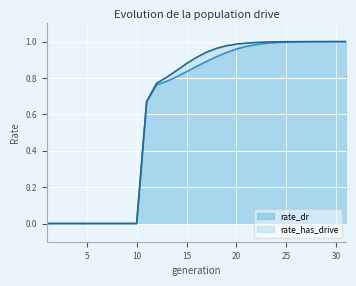

How many lines are shown in the chart?

2